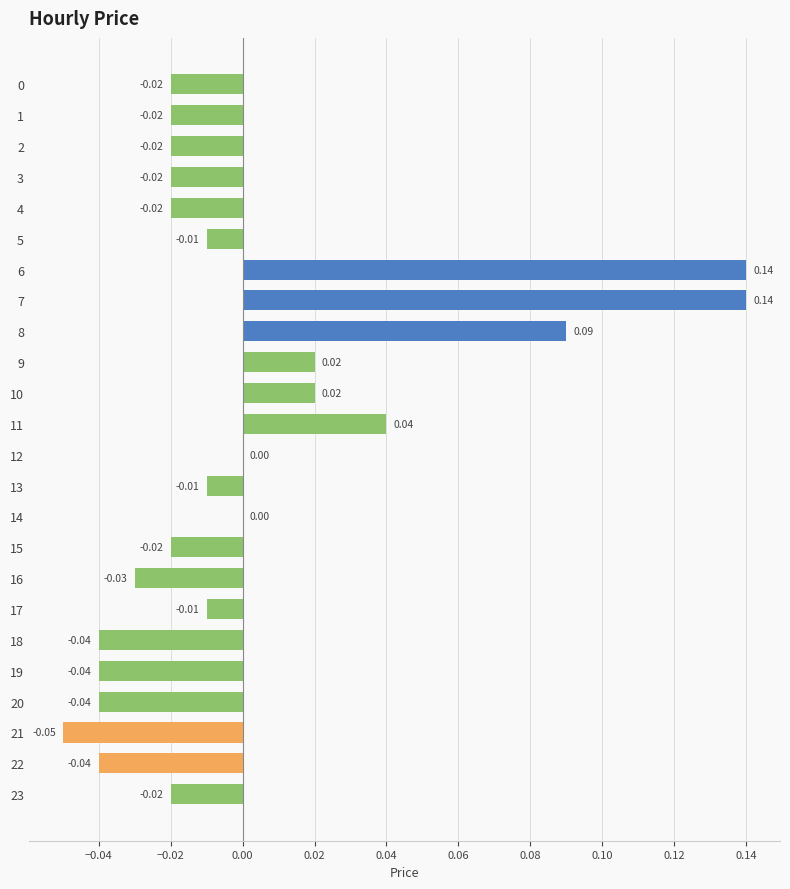

Which has a higher value, 10 or 20?

10